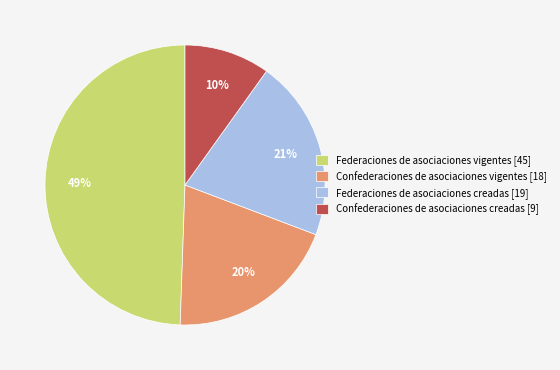

Between Federaciones de asociaciones vigentes [45] and Confederaciones de asociaciones creadas [9], which is larger?

Federaciones de asociaciones vigentes [45]